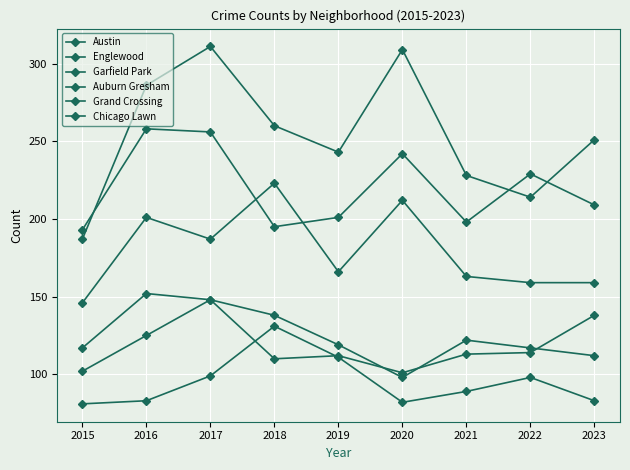

What is the value of the Austin point at the 6th from the left?

309